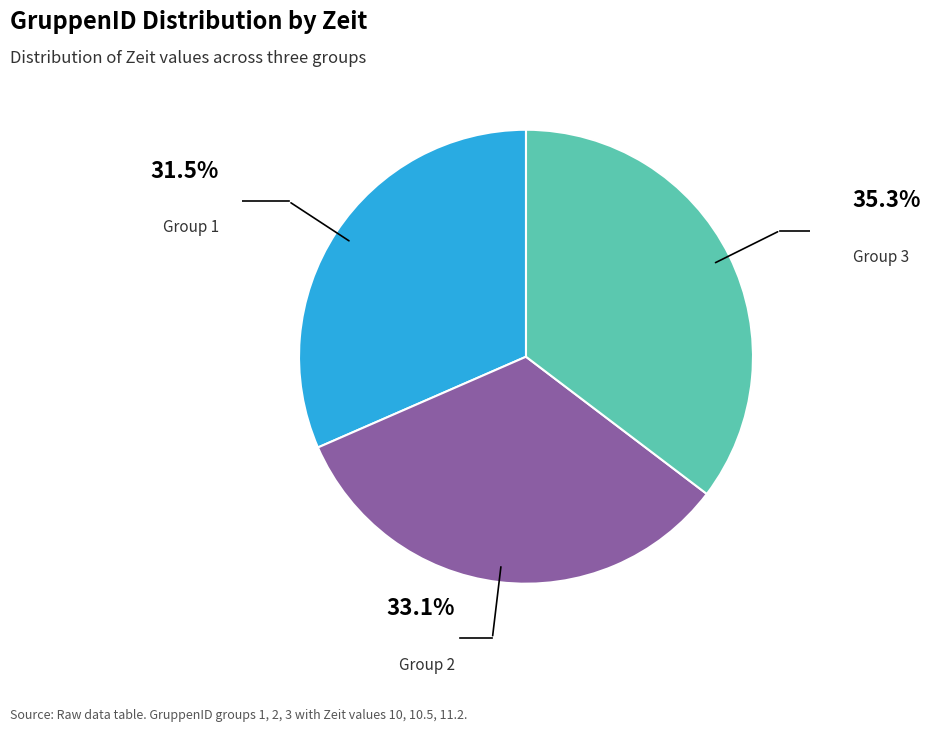

To the nearest percent, what is the average slice percentage?

33%